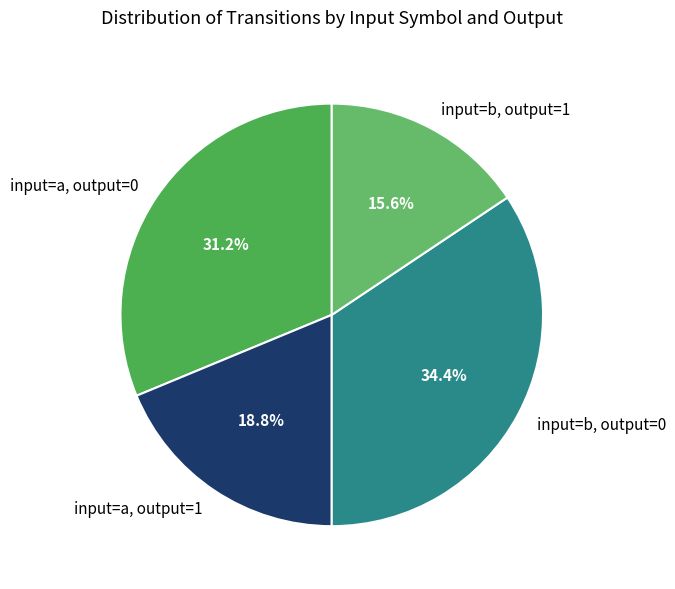

Does input=a, output=1 represent more than half of the total?

No